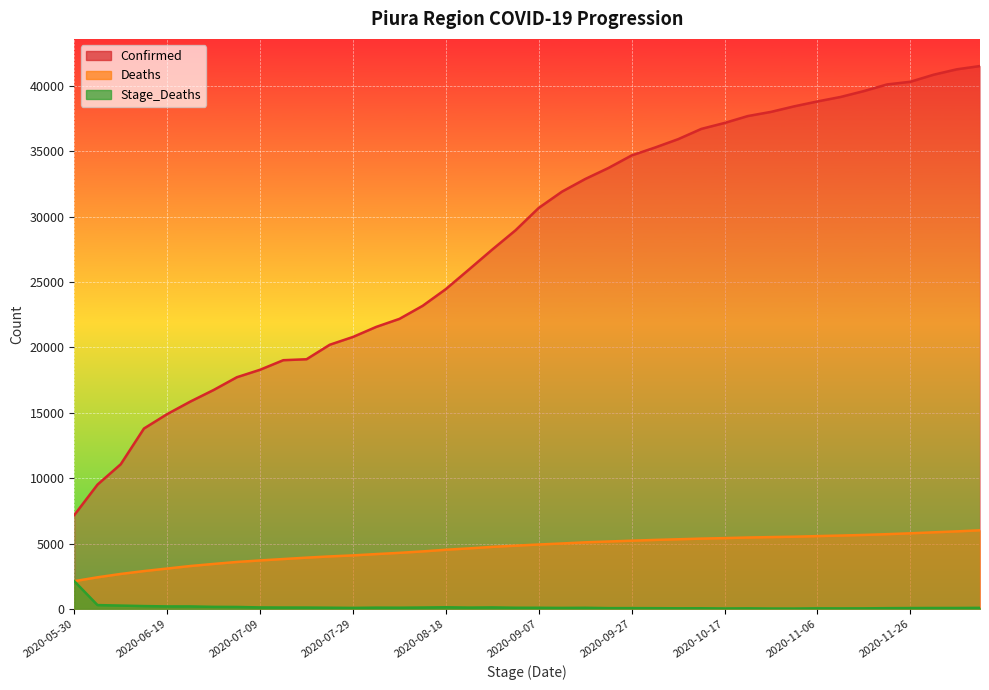

What is the value of the Deaths point at the 15th from the left?

4291